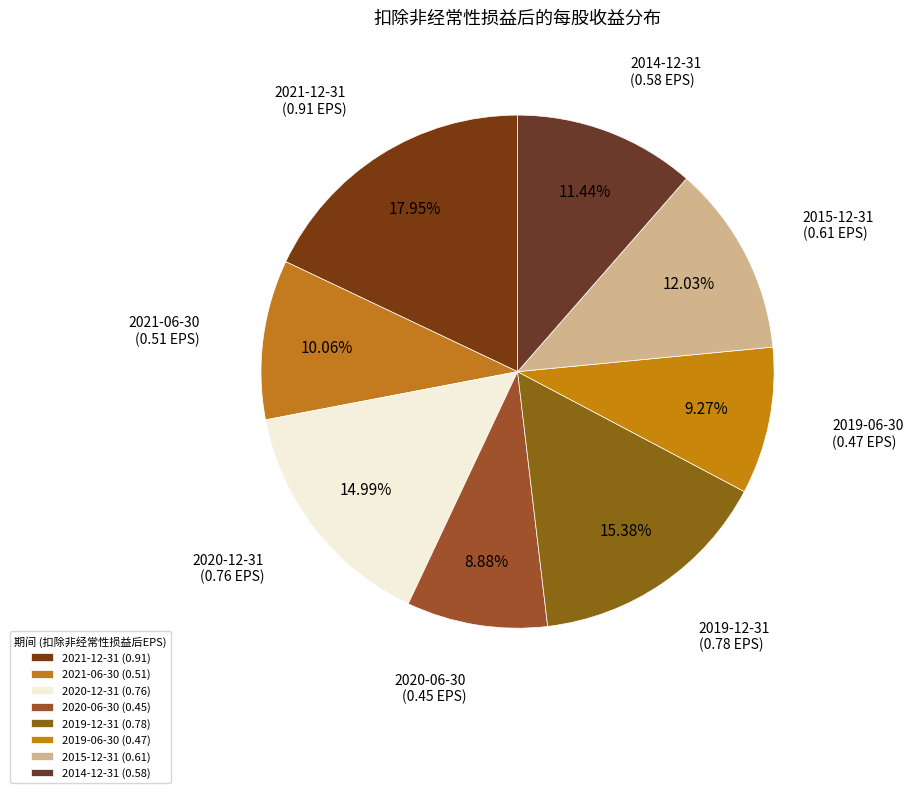

How many slices are in this pie chart?

8